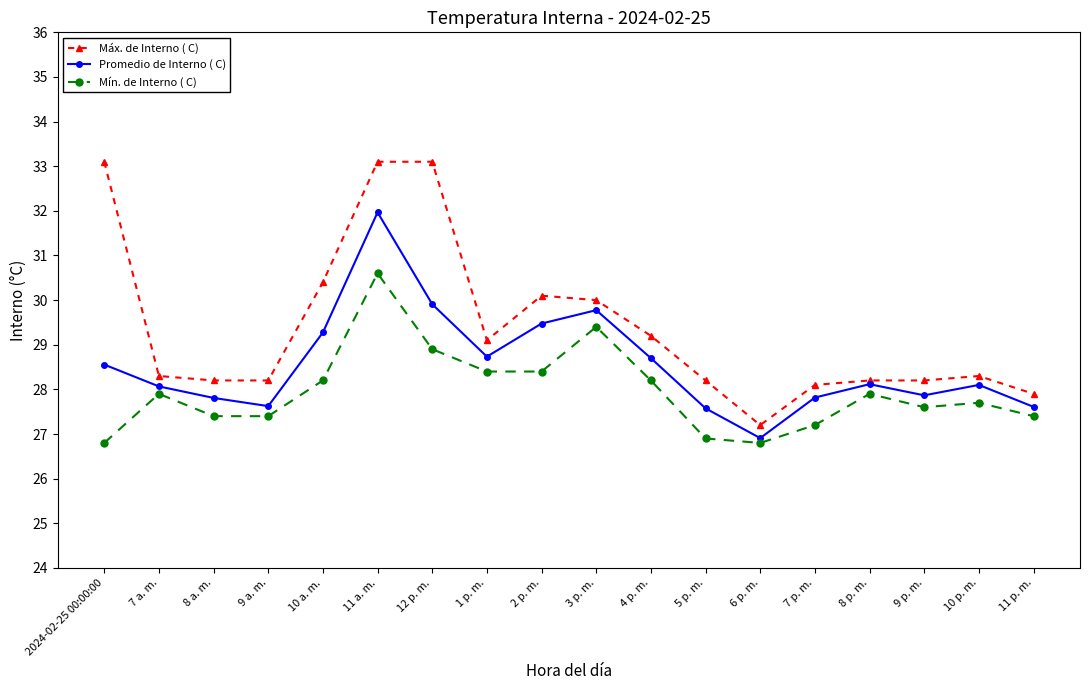

Rank the series by their average value, from highest to lowest.

Máx. de Interno ( C), Promedio de Interno ( C), Mín. de Interno ( C)